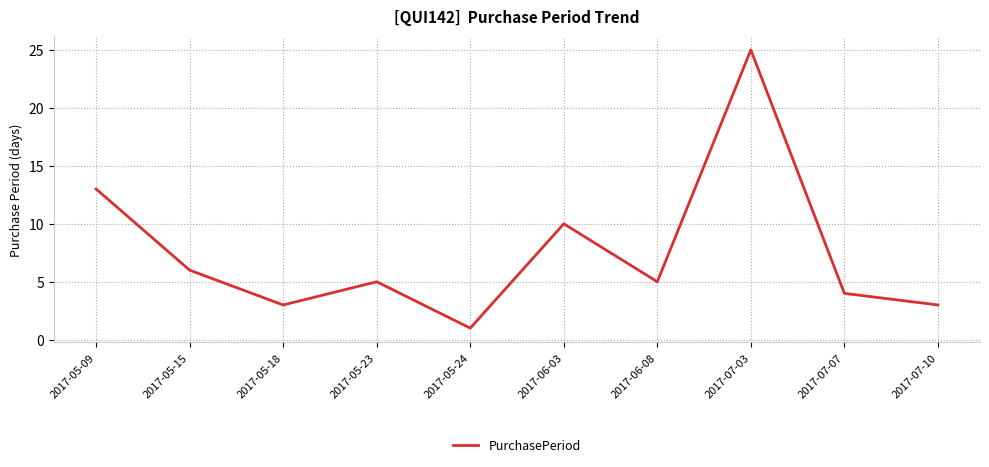

What is the smallest value displayed?

1